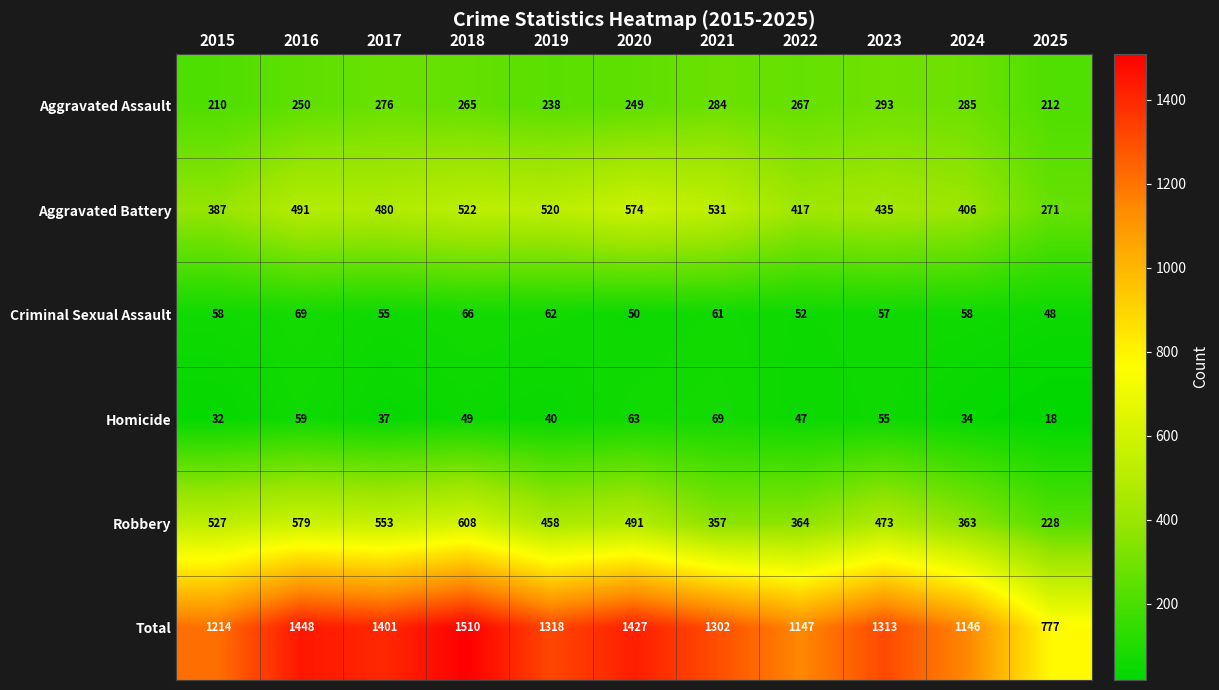

Is it true that Total equals 237 at 2025?

False